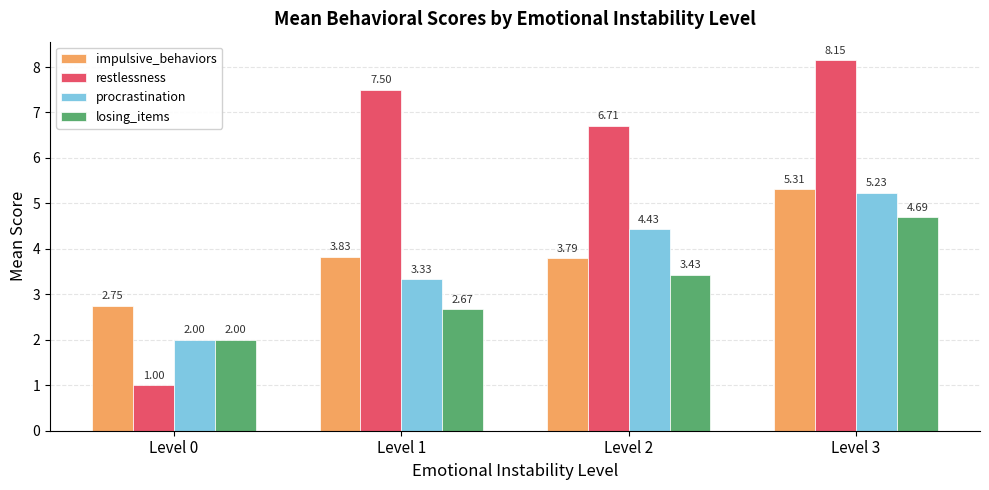

The procrastination series shows 3.0 at Level 0. True or false?

False